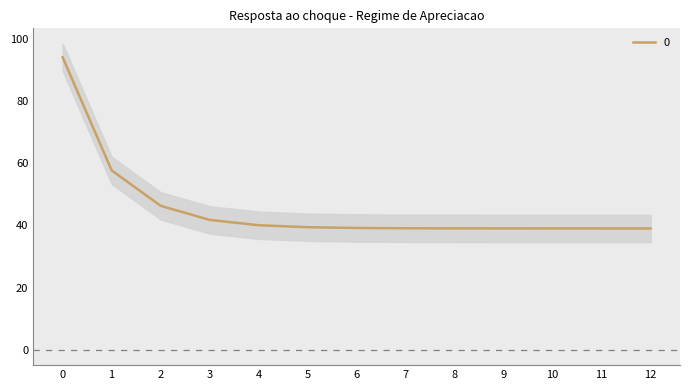

What is the change in value from 5 to 7?

-0.3